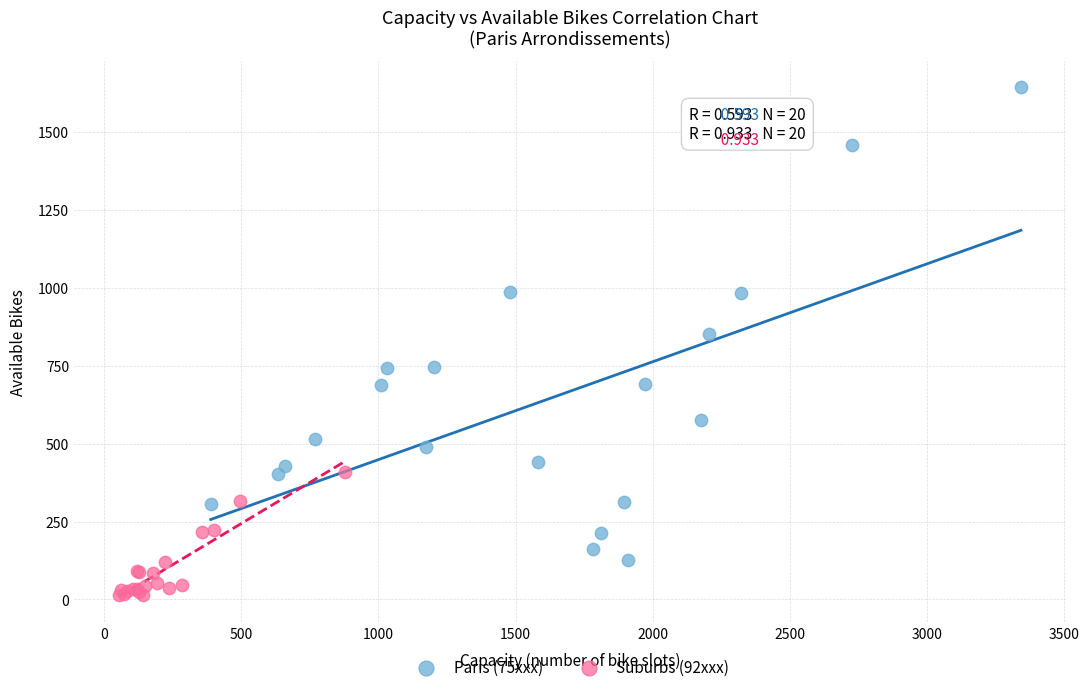

Which series has the largest Y range (max minus min)?

Paris (75xxx)